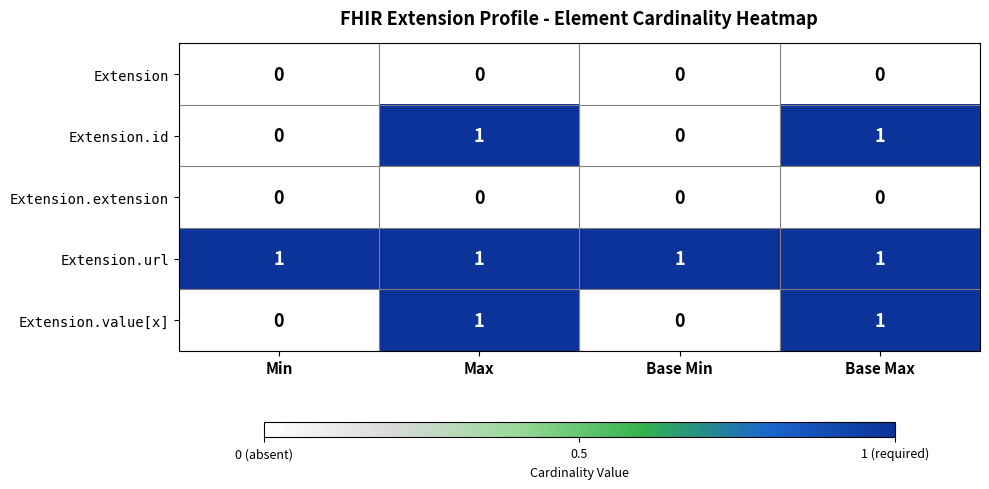

Count the Extension.value[x] values in the range 0 to 1.

4